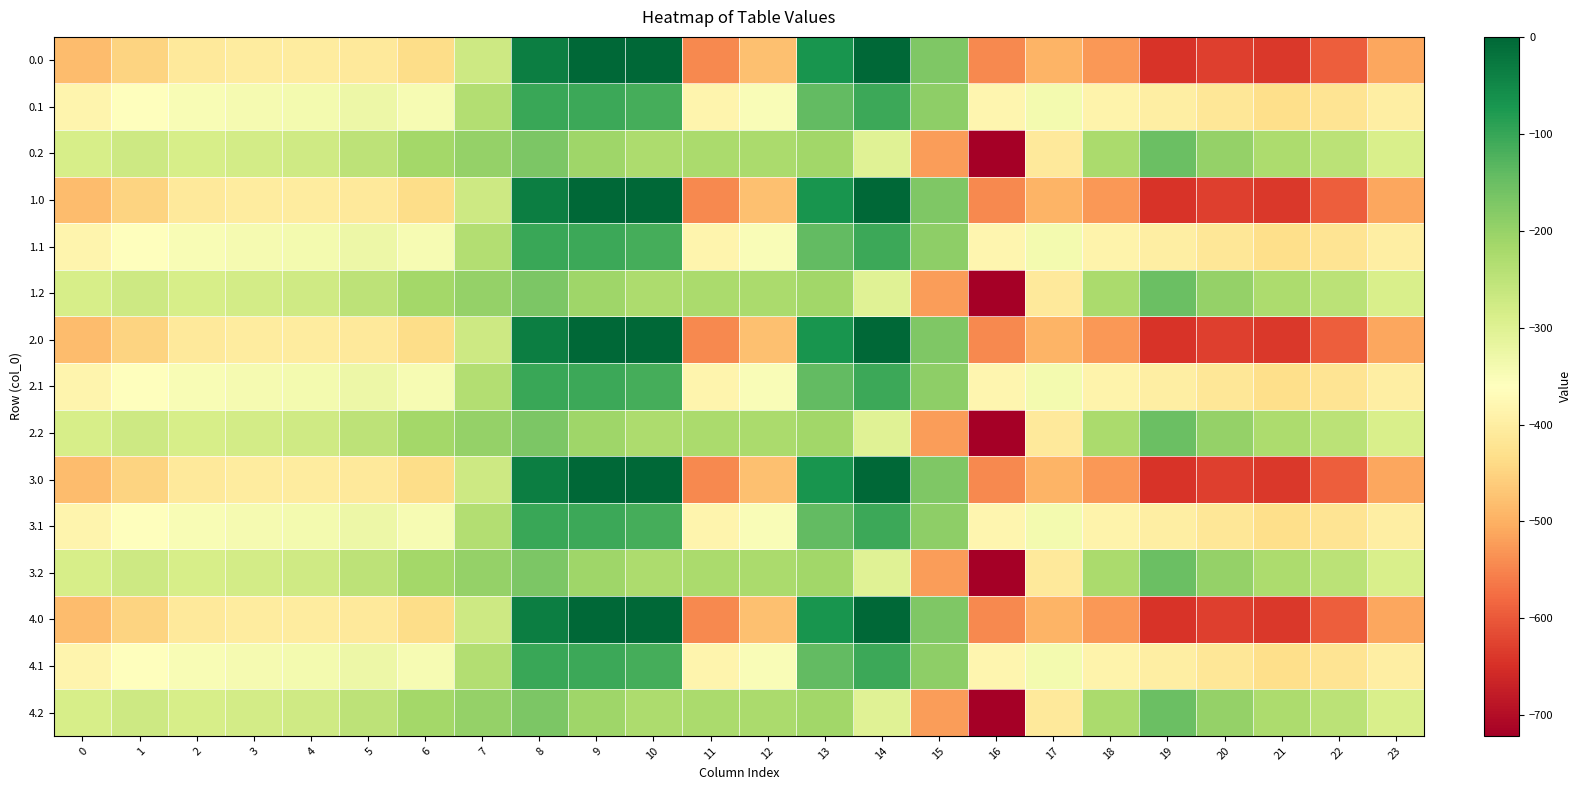

What is the difference between the highest and lowest values at 20?

430.7